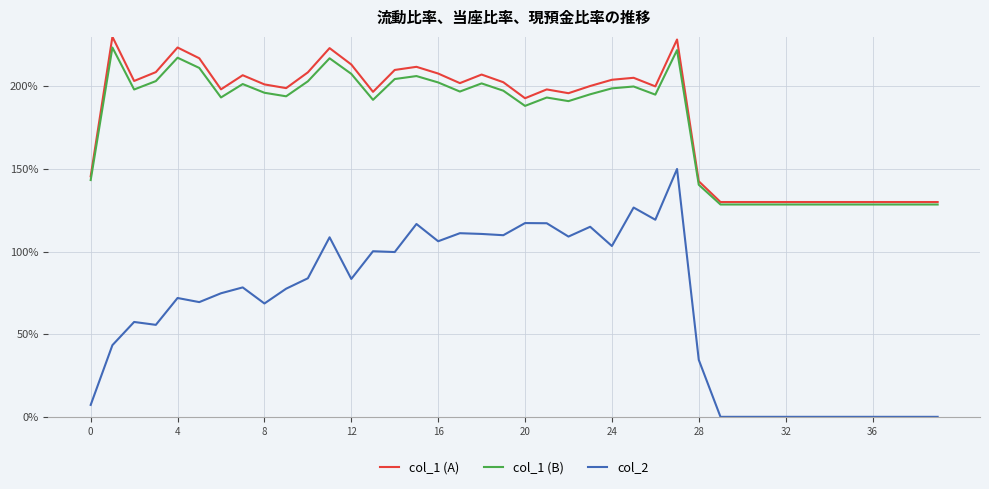

What is the maximum value for col_1 (B)?

223.5